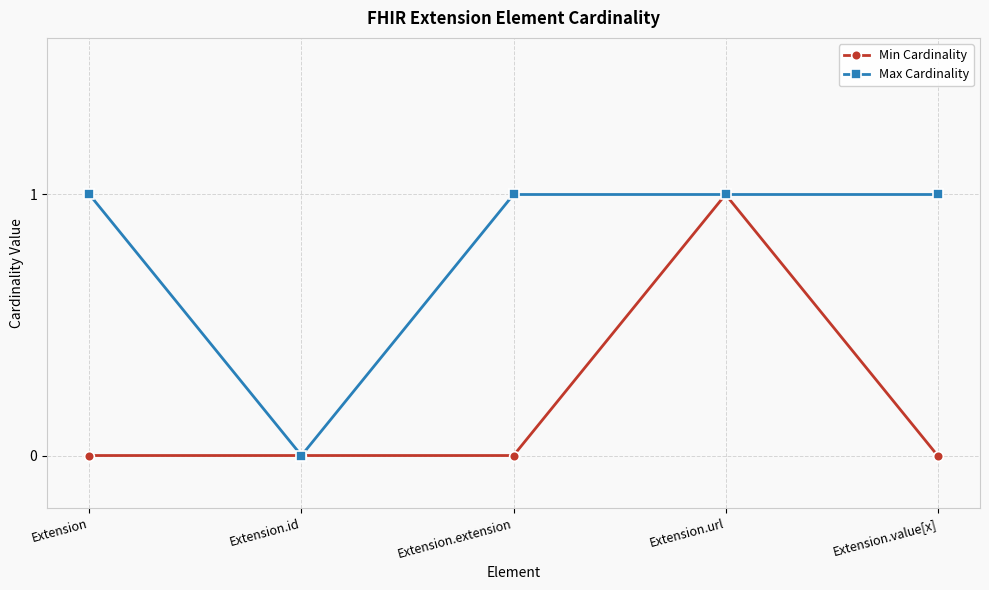

How many Min Cardinality values are between 0 and 1?

5